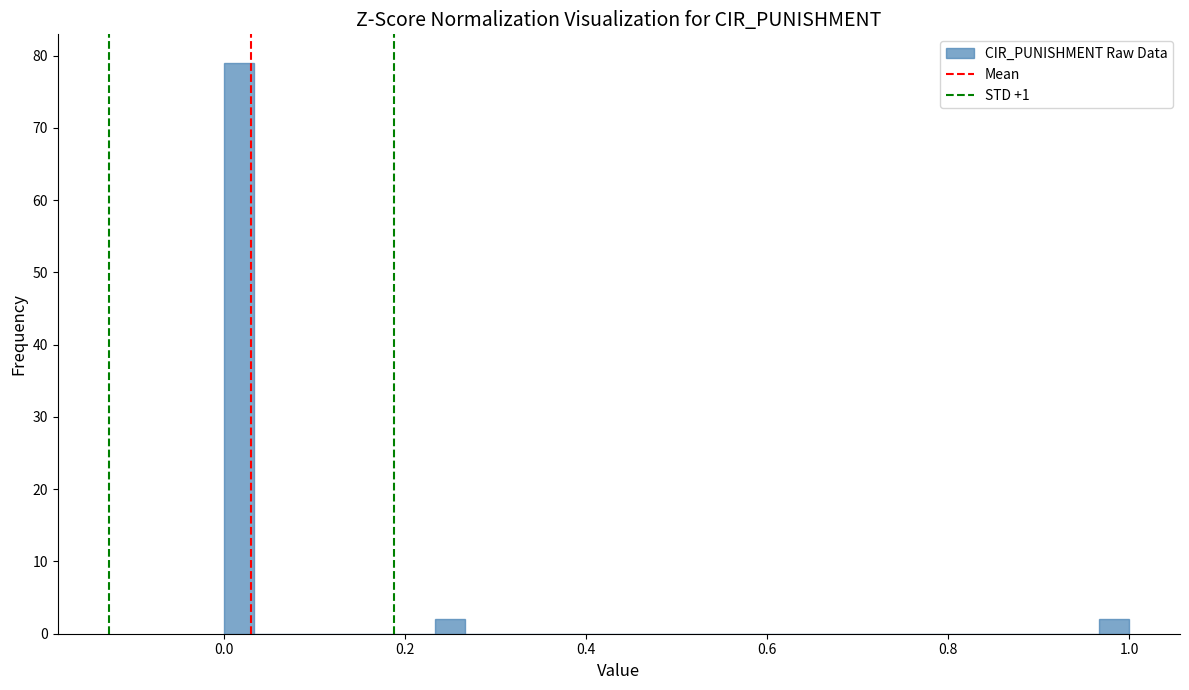

Around what value on the x-axis is the tallest bar? Give the approximate position of its centre, as read against the axis.

0.02